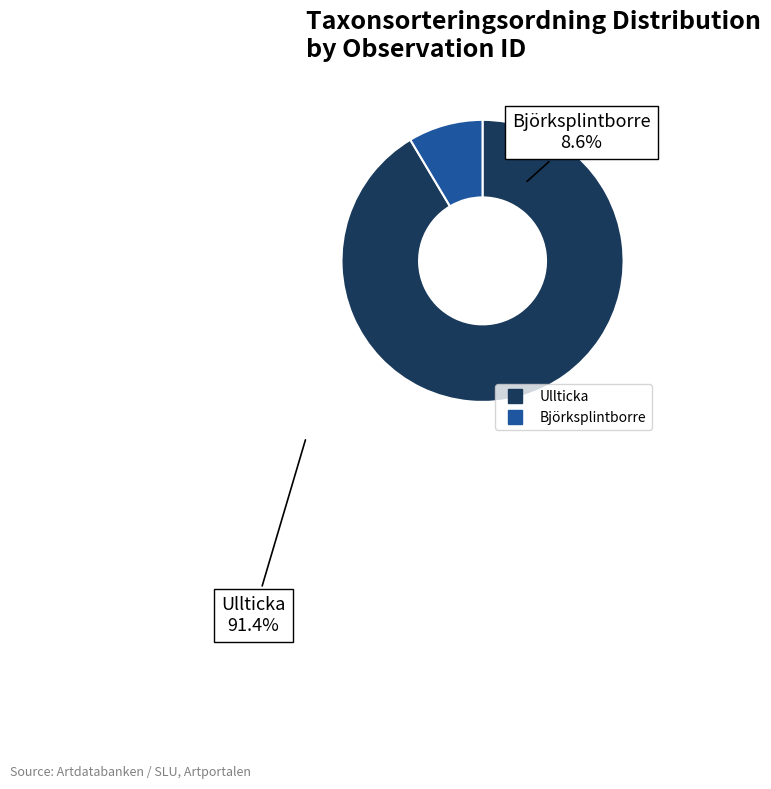

Is there any slice that represents more than half of the pie?

Yes